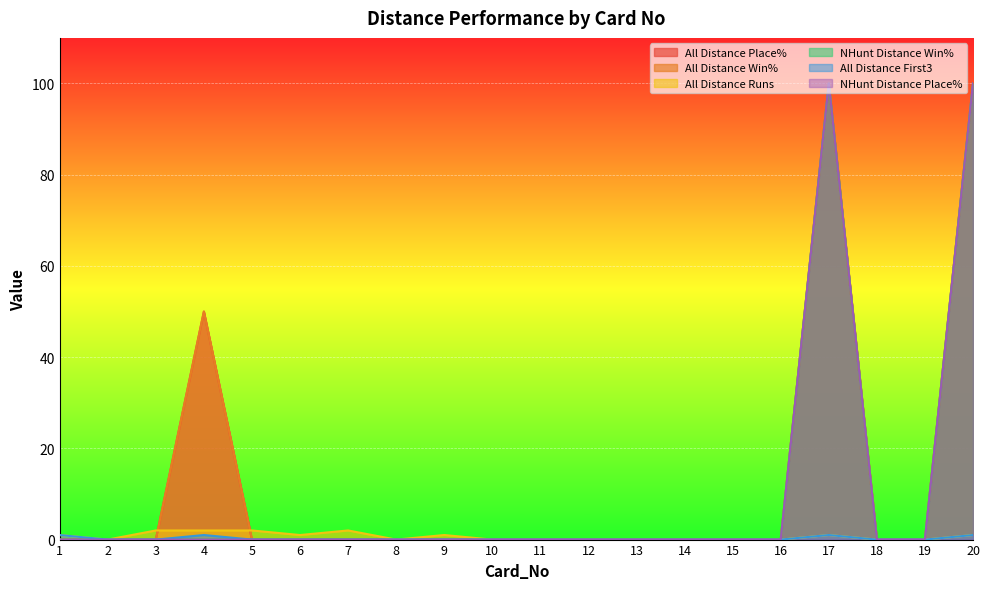

Which series has the widest spread of values?

All Distance Place%